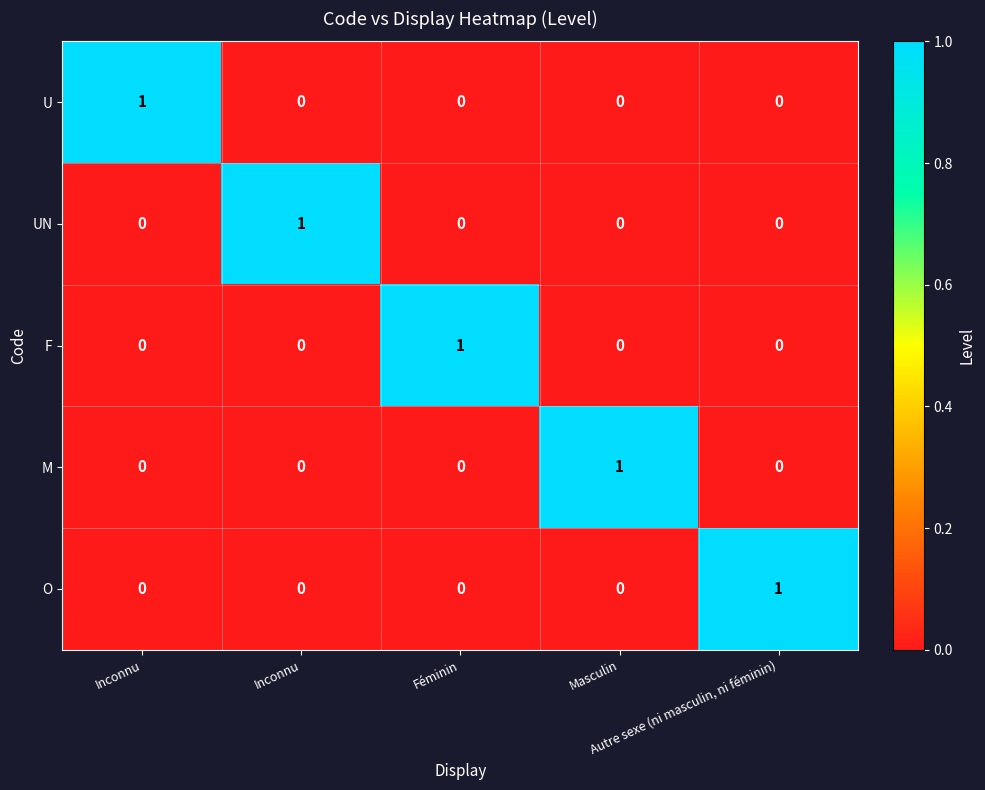

How many data points does each series have?

5